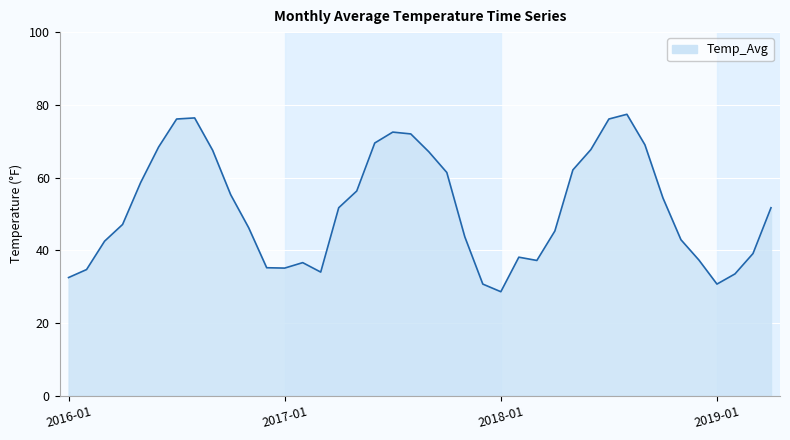

What is the smallest value displayed?

28.6